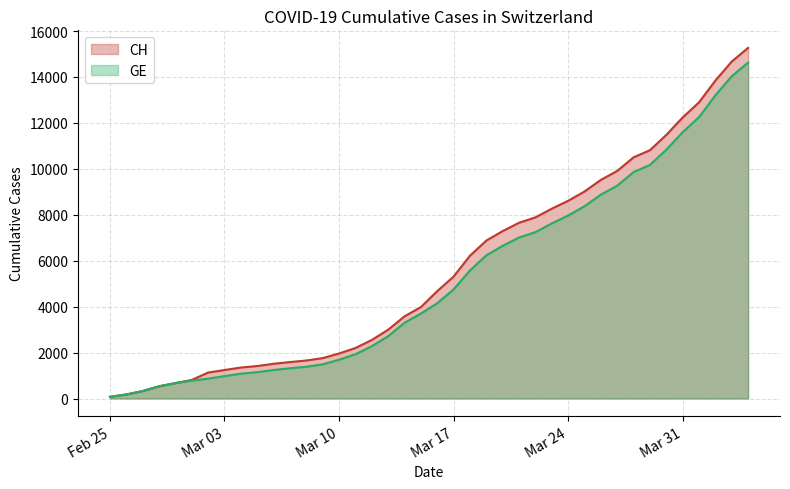

List the series in order of their overall mean, highest first.

CH, GE